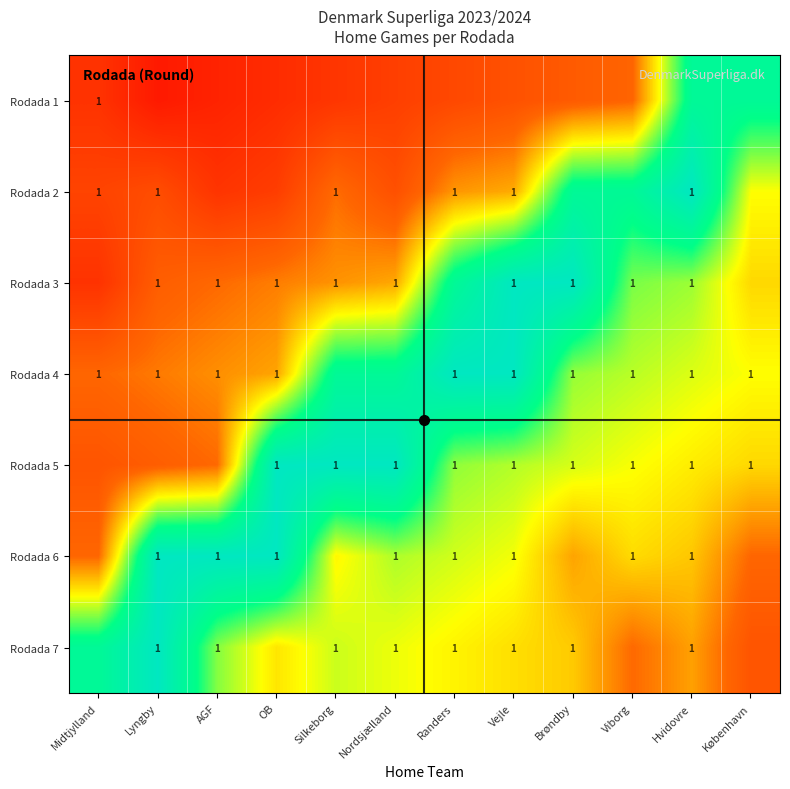

Is it true that Rodada 7 equals 0.3 at Midtjylland?

False